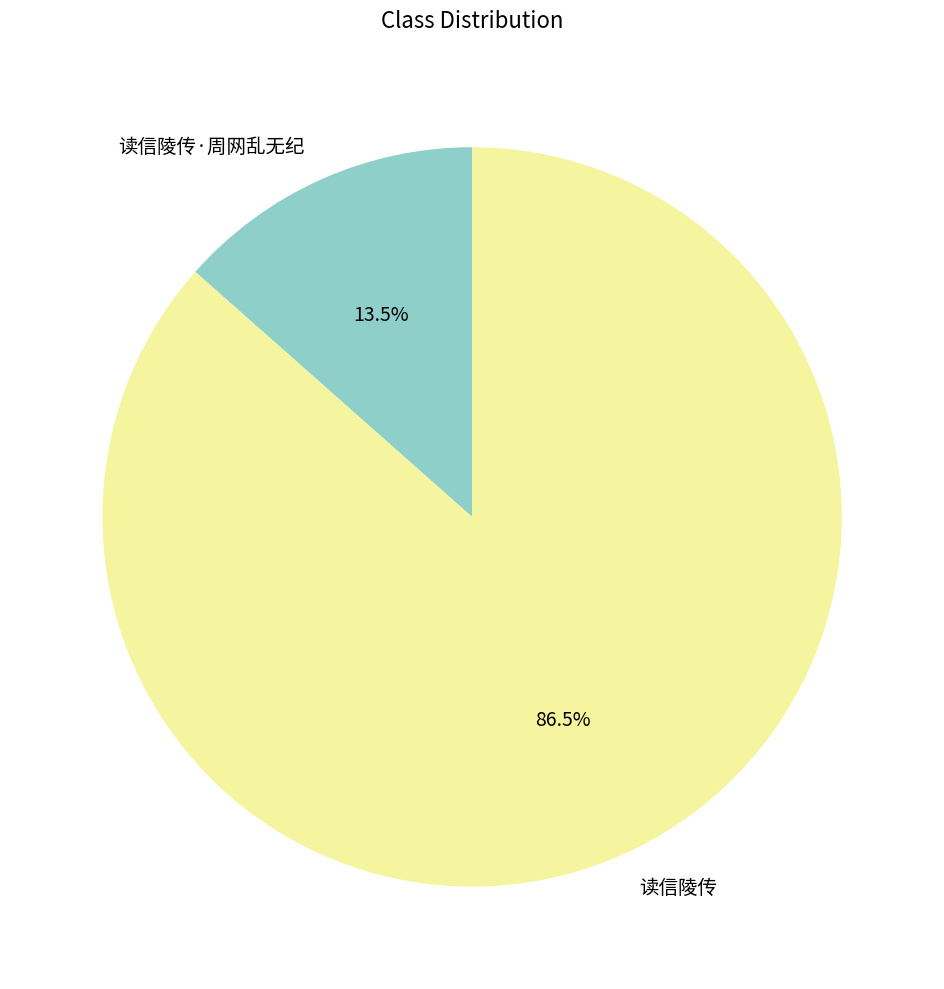

Which category has the smallest portion of the pie?

读信陵传·周网乱无纪